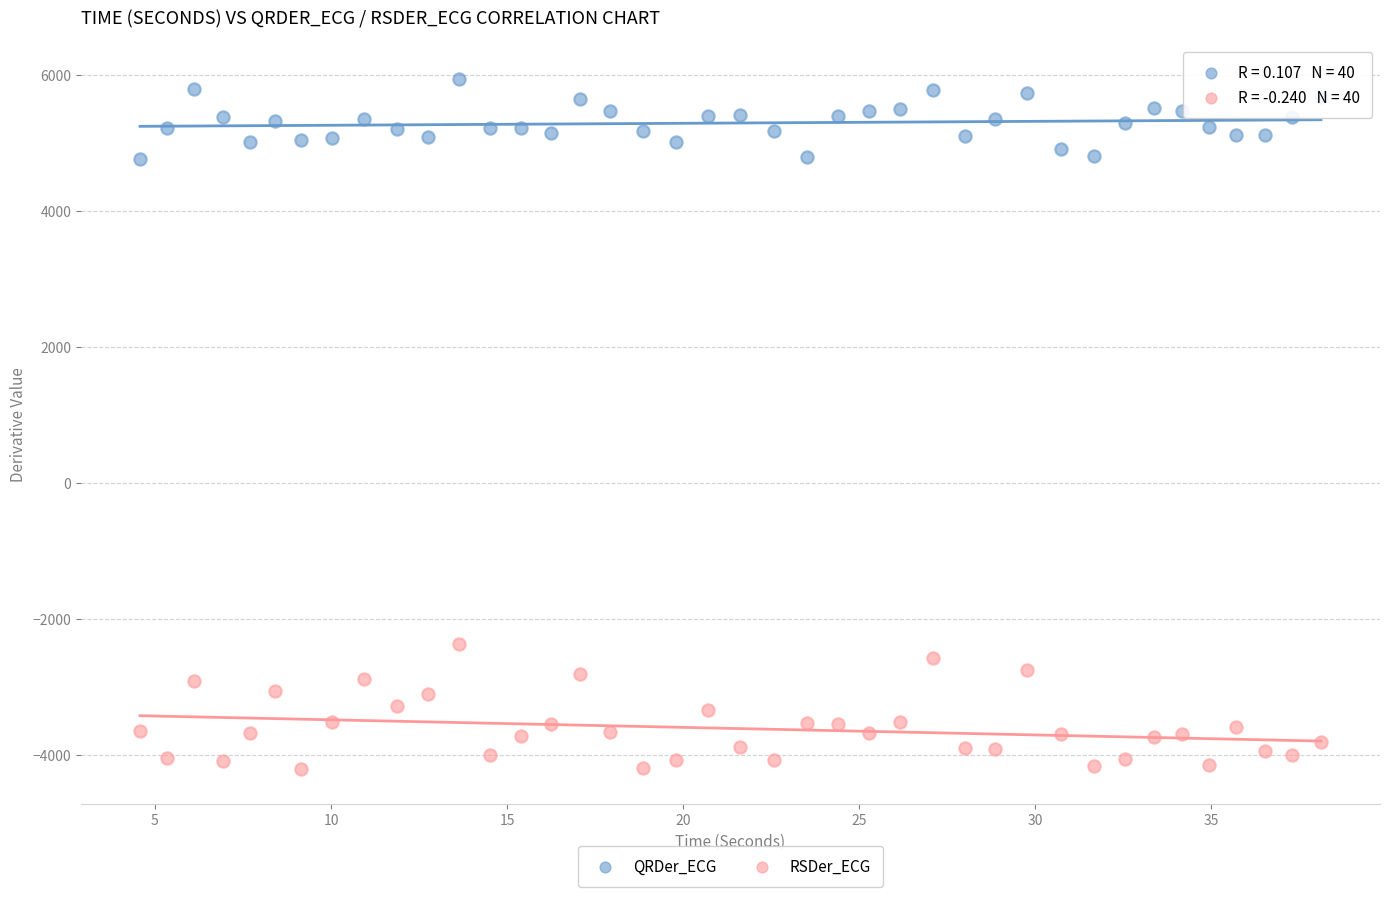

What is the X range (max minus min) for the scatter plot?

33.5